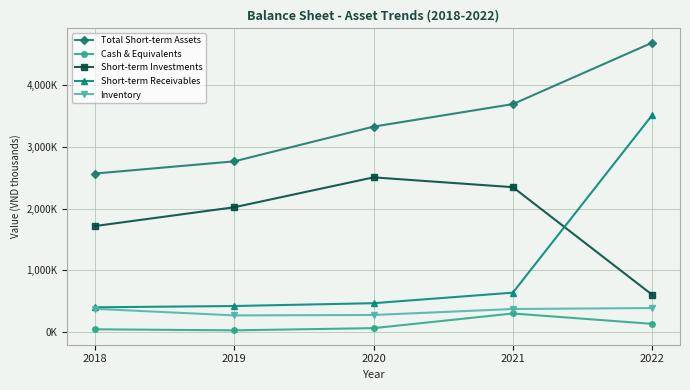

What value does the Total Short-term Assets series have at 2021, to the nearest 50?

3695000